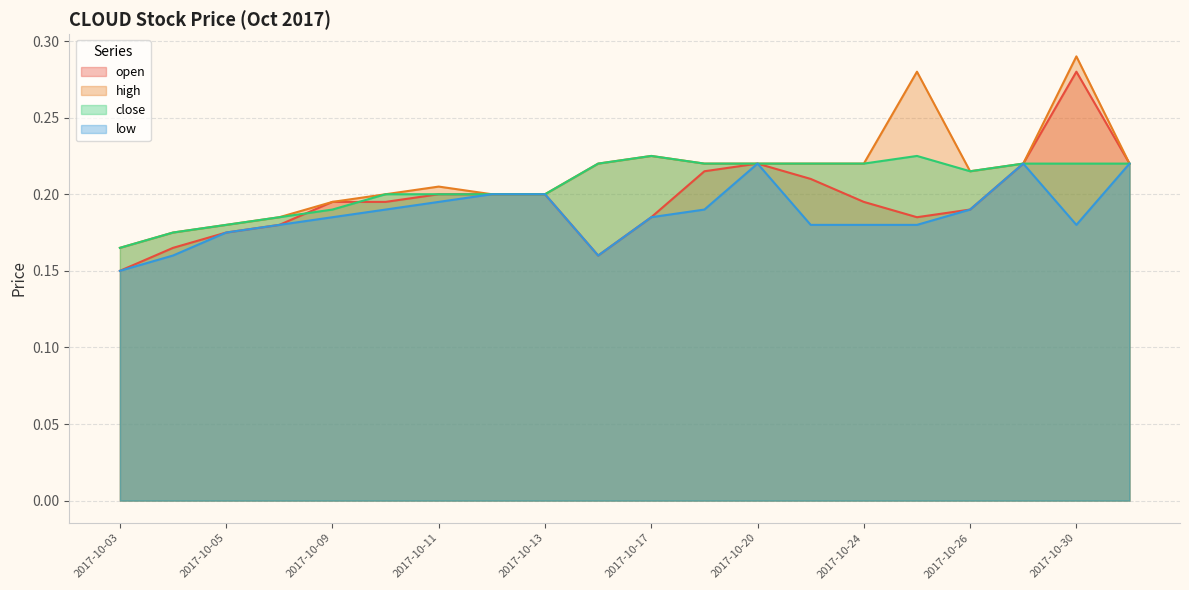

True or false: high and low intersect in this chart.

False